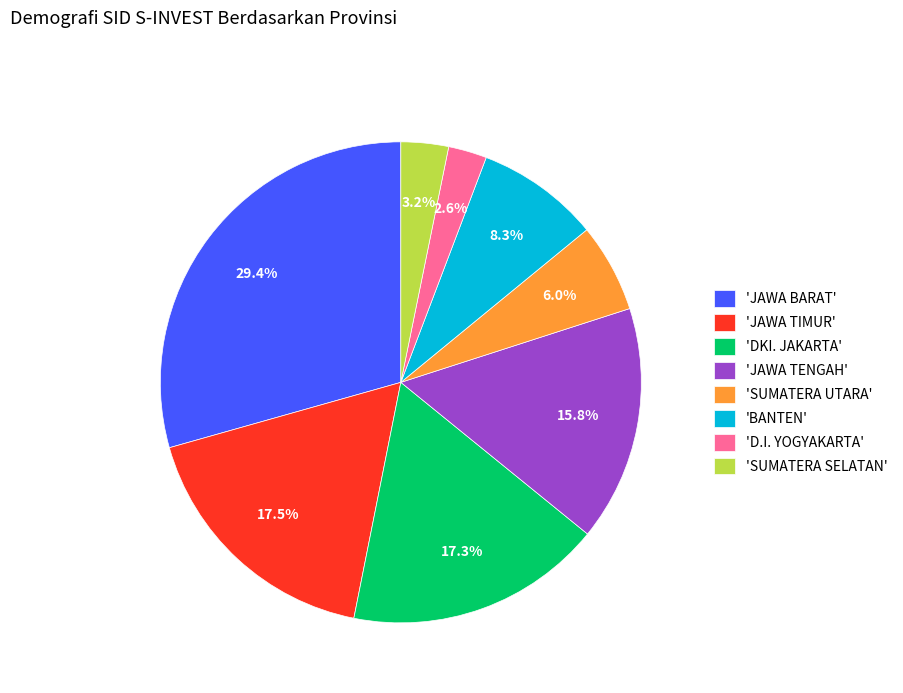

What is the smallest slice in the pie chart?

'D.I. YOGYAKARTA'